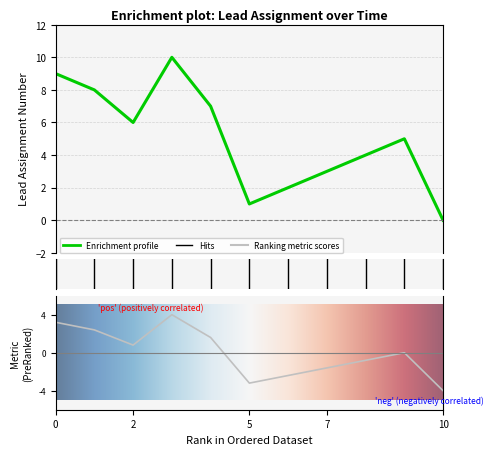

What is the average value?

5